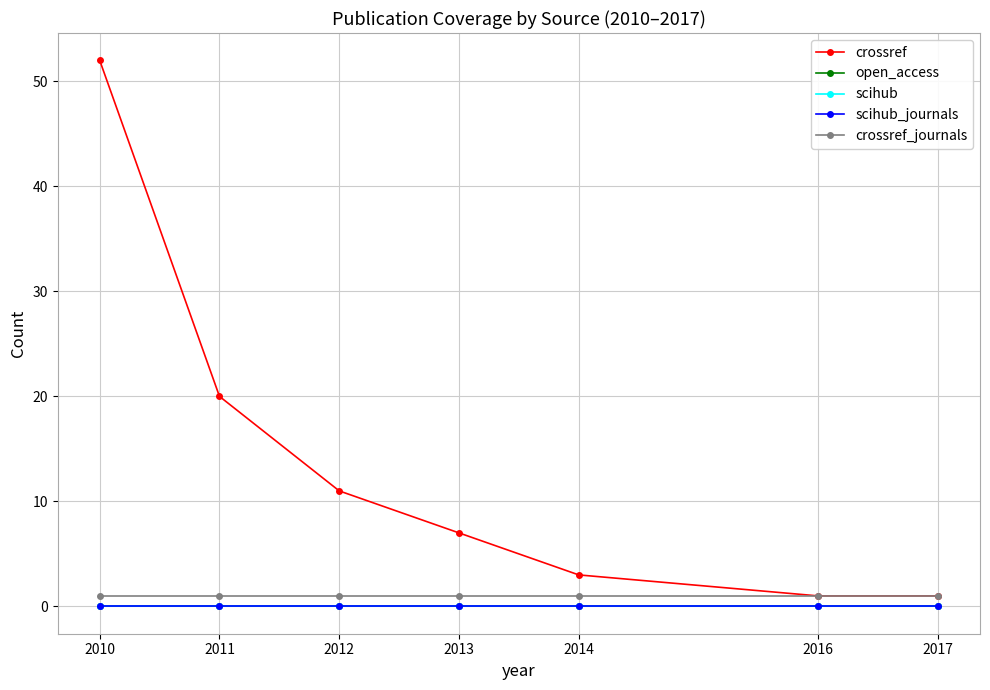

Is the value of scihub_journals at 2013 greater than the value of crossref at 2017?

No